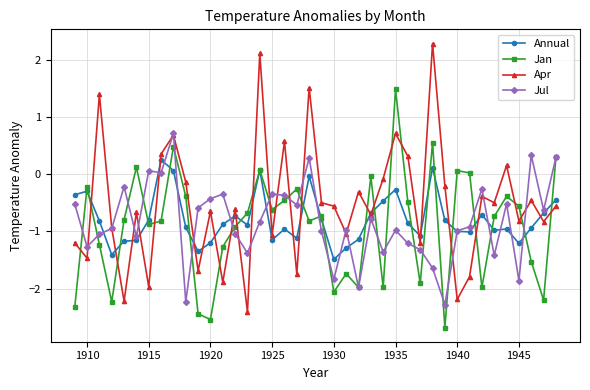

How many data points does each series have?

40